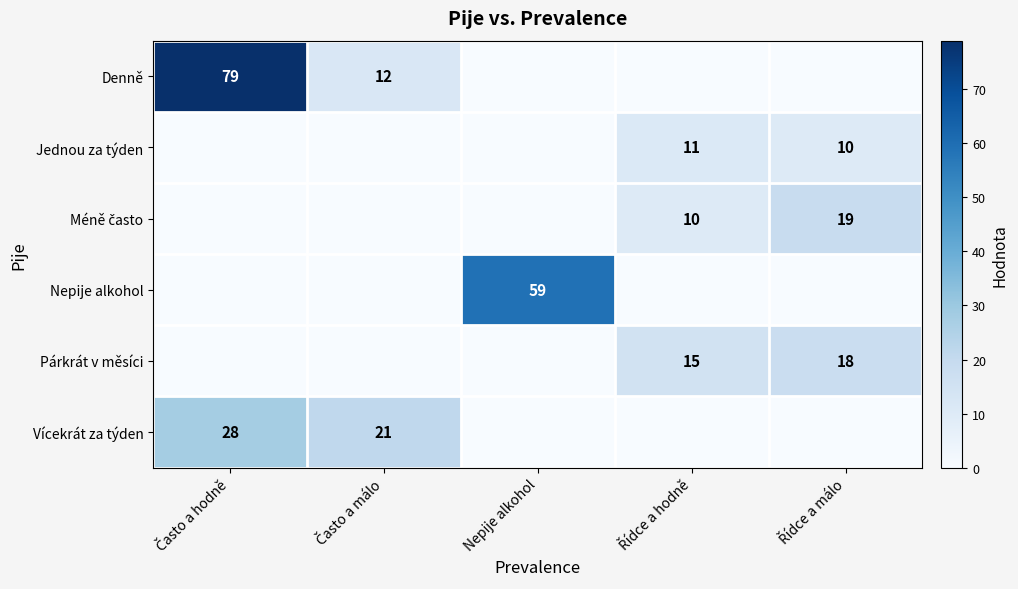

True or false: Nepije alkohol has a value of 24 at Často a hodně.

False